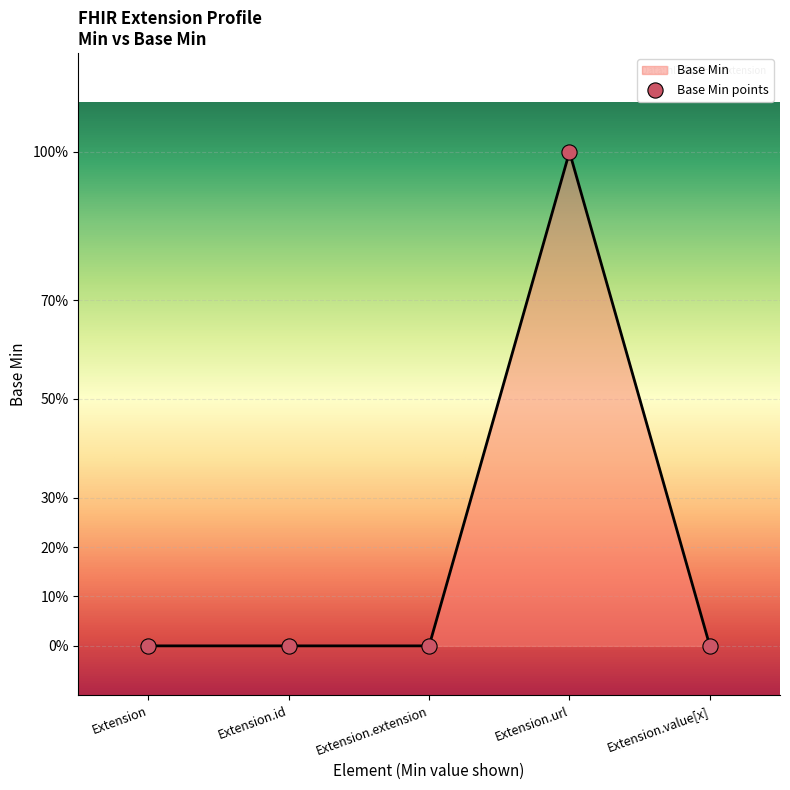

Between Extension.id and Extension.value[x], which is larger?

Extension.id